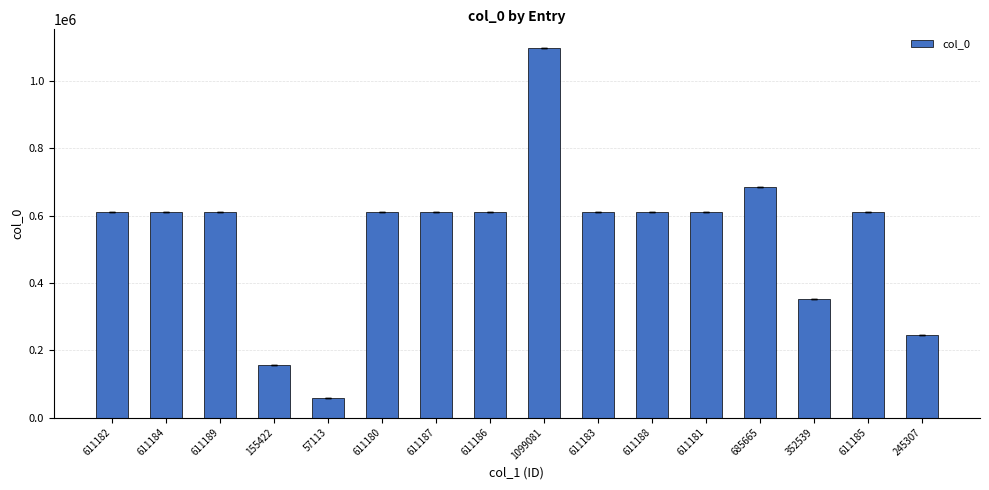

What is the label of the 15th bar from the right?

611184